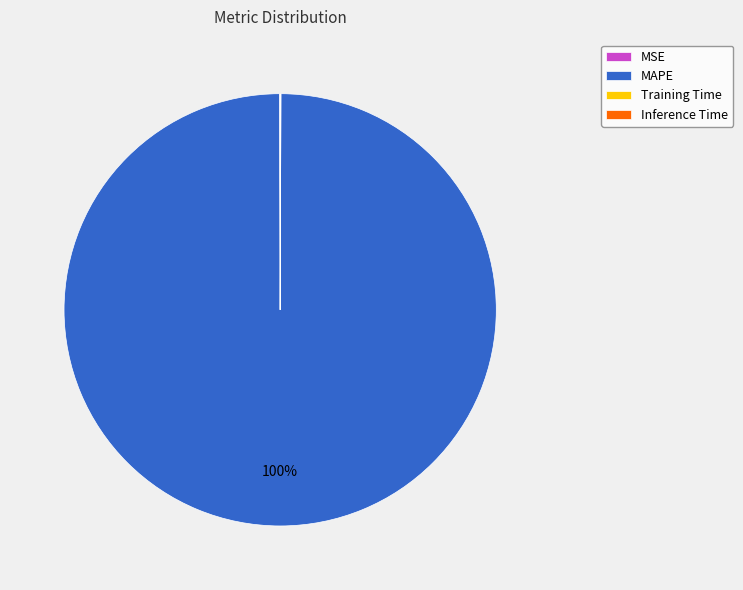

What is the majority slice?

MAPE